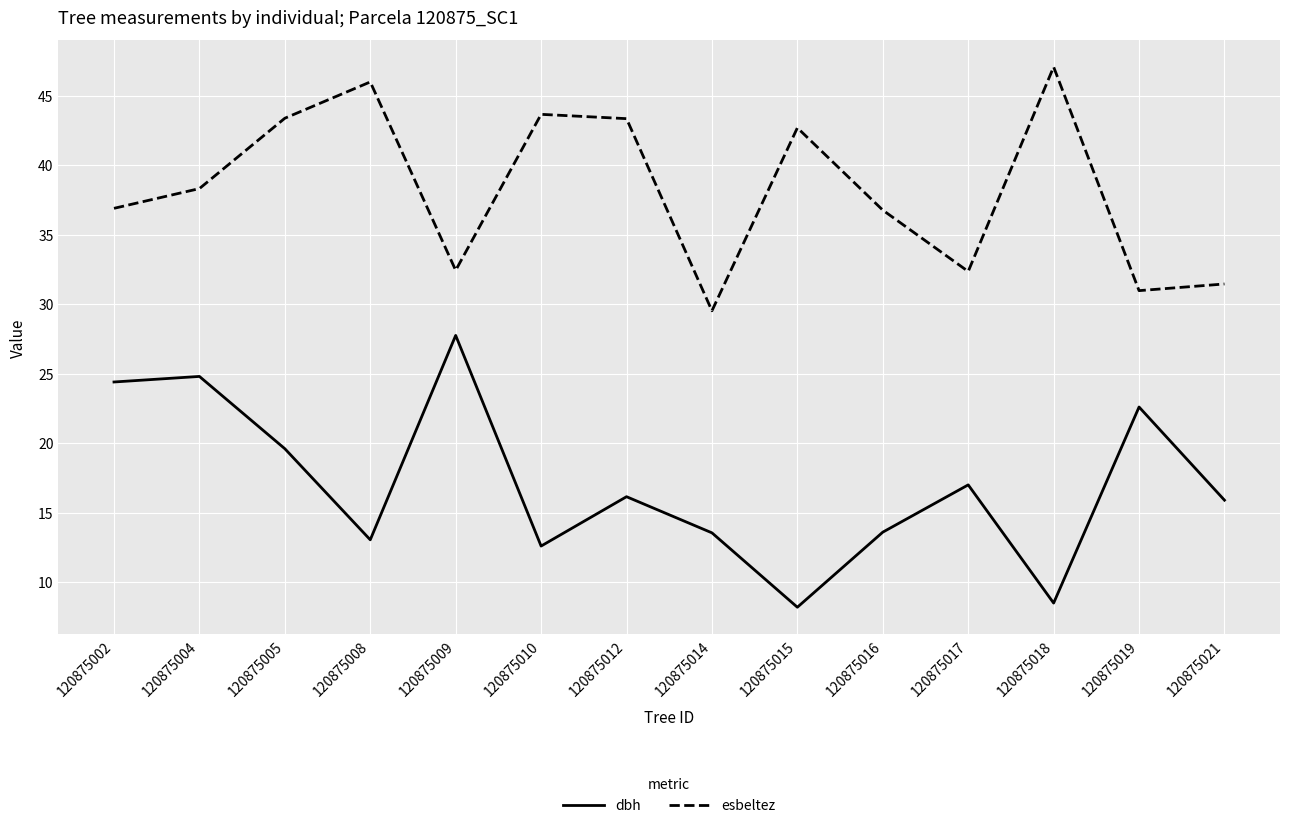

Is it true that esbeltez equals 36.9 at 120875002?

True